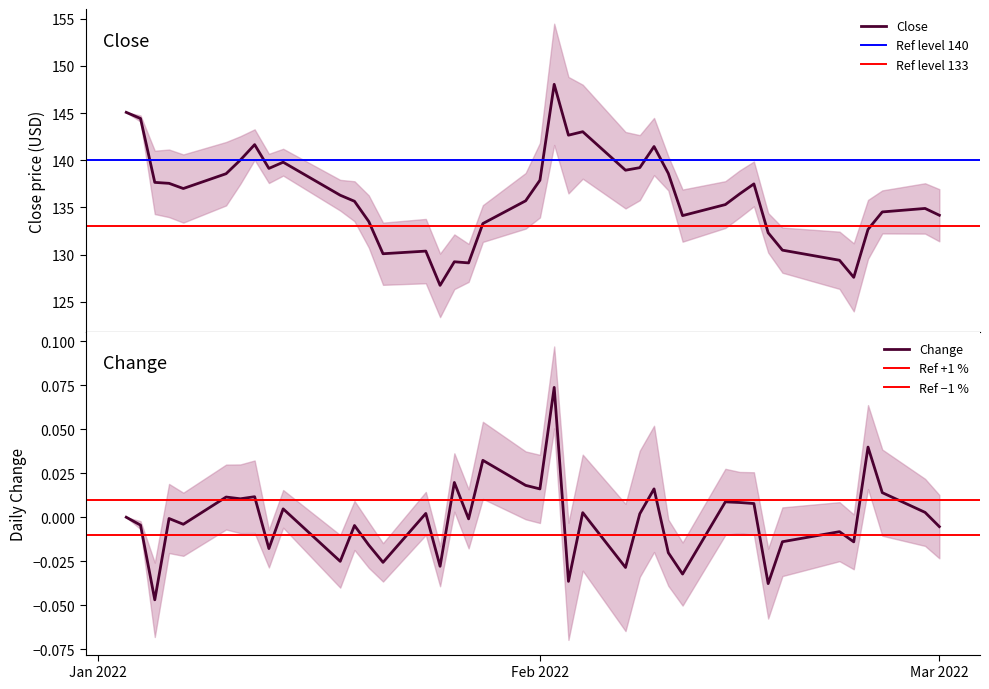

What is the sum of all values?

5450.0